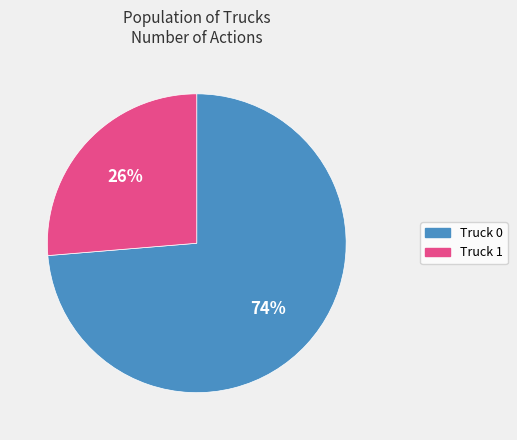

Combined, do Truck 0 and Truck 1 account for over 50%?

Yes